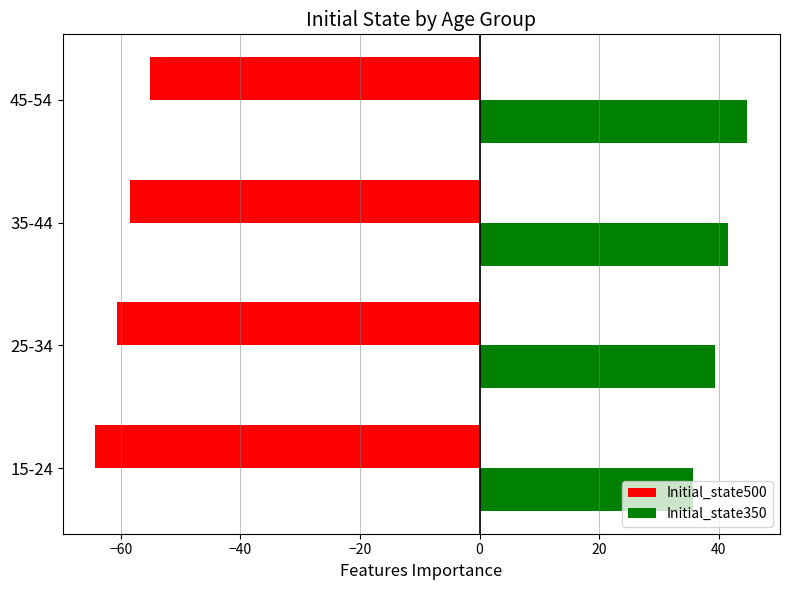

List the series in order of their peak value, highest first.

Initial_state350, Initial_state500